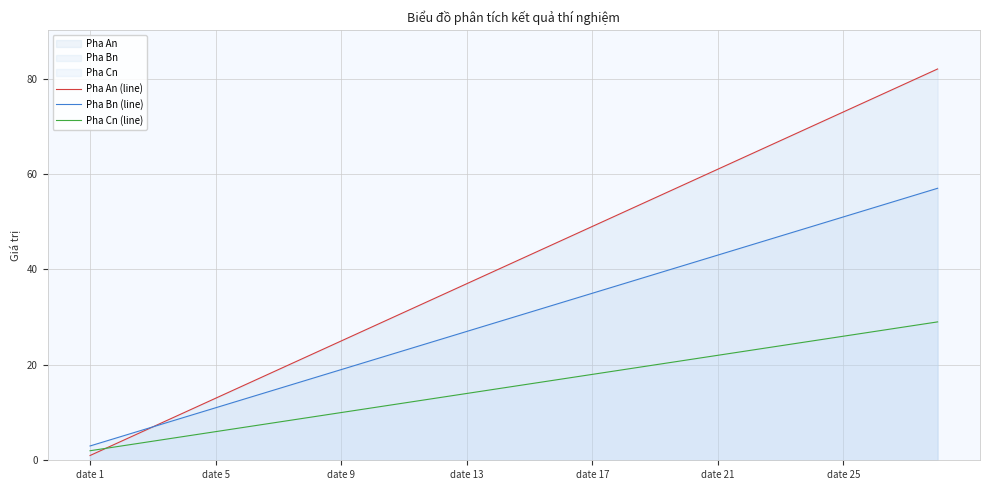

Which series has the widest spread of values?

Pha An (line)